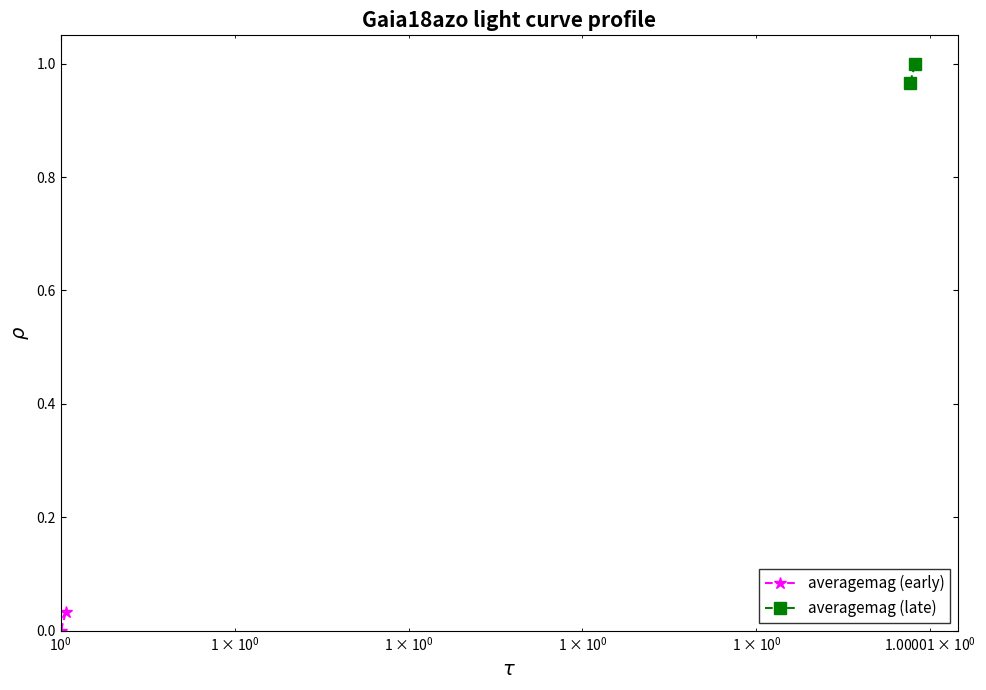

What is the total value across all series at $\mathdefault{10^{0}}$?

1.0